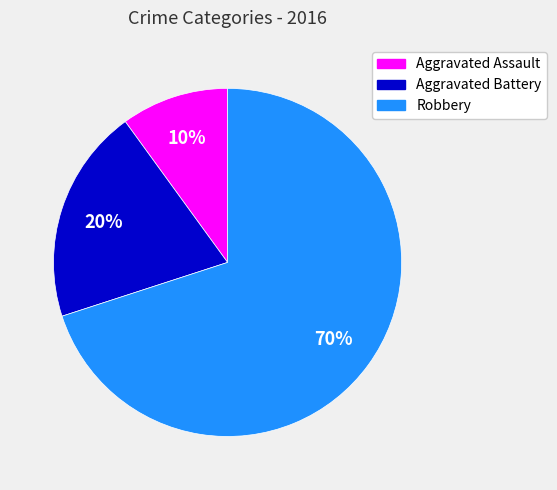

To the nearest percent, what is the average slice percentage?

33%